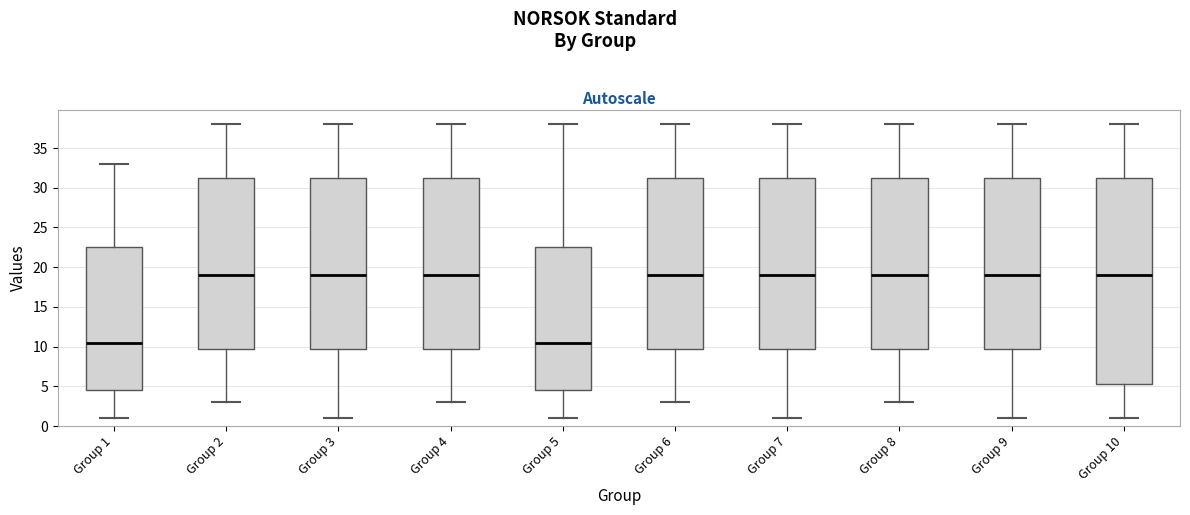

Reading left to right, transcribe this box plot: for each box, give where its median line is, the range the box spans, and where its two whiskers end, as read against the y-axis. The values are not printed on the chart, so give them approximately, as read against the axis.

Group 1: median 10.5, box 4.5 to 22.5, whiskers 1.0 to 33.0
Group 2: median 19.0, box 10.0 to 31.5, whiskers 3.0 to 38.0
Group 3: median 19.0, box 10.0 to 31.5, whiskers 1.0 to 38.0
Group 4: median 19.0, box 10.0 to 31.5, whiskers 3.0 to 38.0
Group 5: median 10.5, box 4.5 to 22.5, whiskers 1.0 to 38.0
Group 6: median 19.0, box 10.0 to 31.5, whiskers 3.0 to 38.0
Group 7: median 19.0, box 10.0 to 31.5, whiskers 1.0 to 38.0
Group 8: median 19.0, box 10.0 to 31.5, whiskers 3.0 to 38.0
Group 9: median 19.0, box 10.0 to 31.5, whiskers 1.0 to 38.0
Group 10: median 19.0, box 5.5 to 31.5, whiskers 1.0 to 38.0